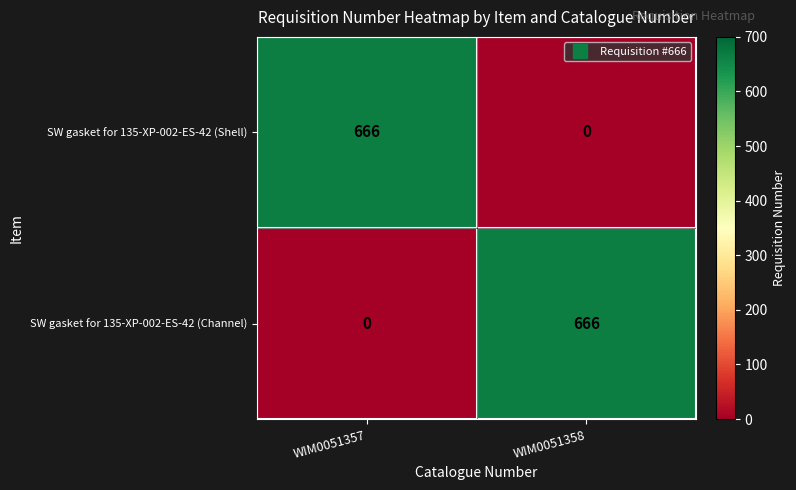

Reading left to right, extract all data points from this chart.

SW gasket for 135-XP-002-ES-42 (Shell): WIM0051357=666	WIM0051358=0
SW gasket for 135-XP-002-ES-42 (Channel): WIM0051357=0	WIM0051358=666